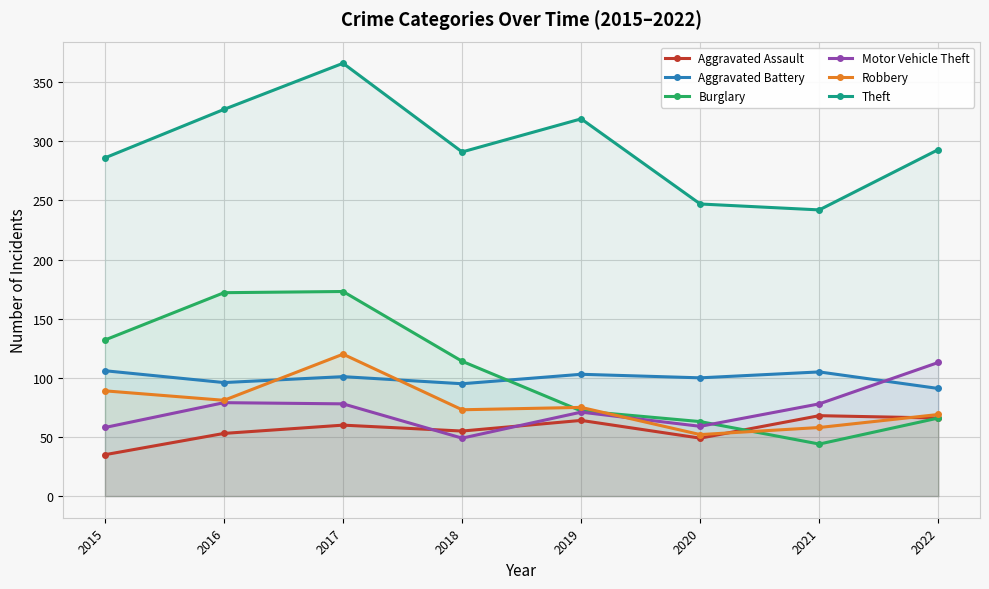

How many data points does each series have?

8